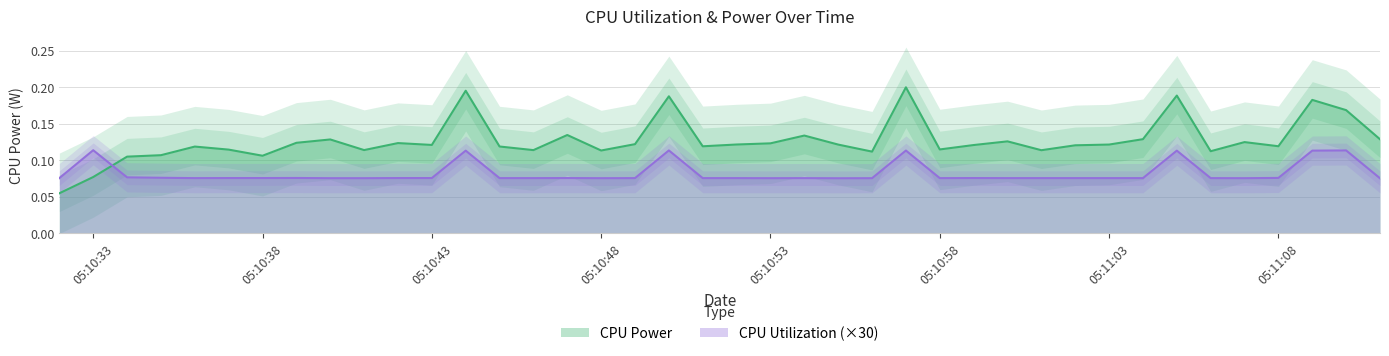

At which label does CPU Power reach its minimum?

2025-03-24 05:10:32